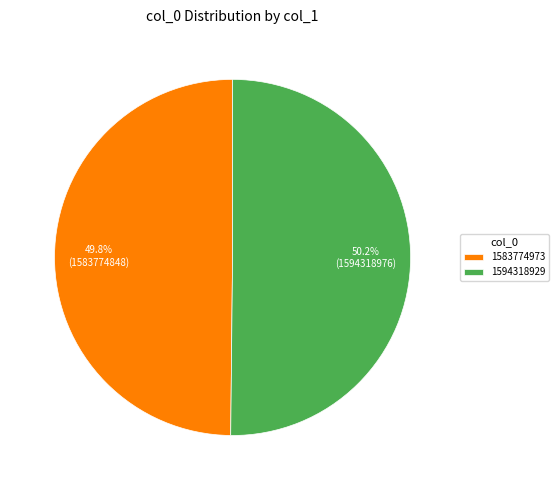

Is there a majority slice in this chart?

Yes